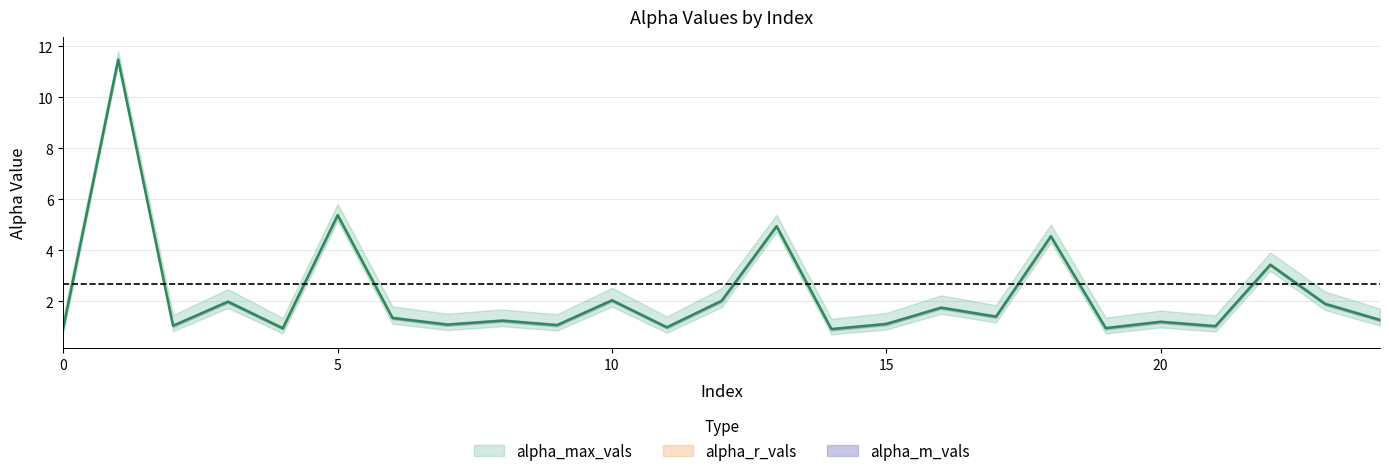

What is the difference between the second highest and minimum values in the alpha_m_vals series?

4.5